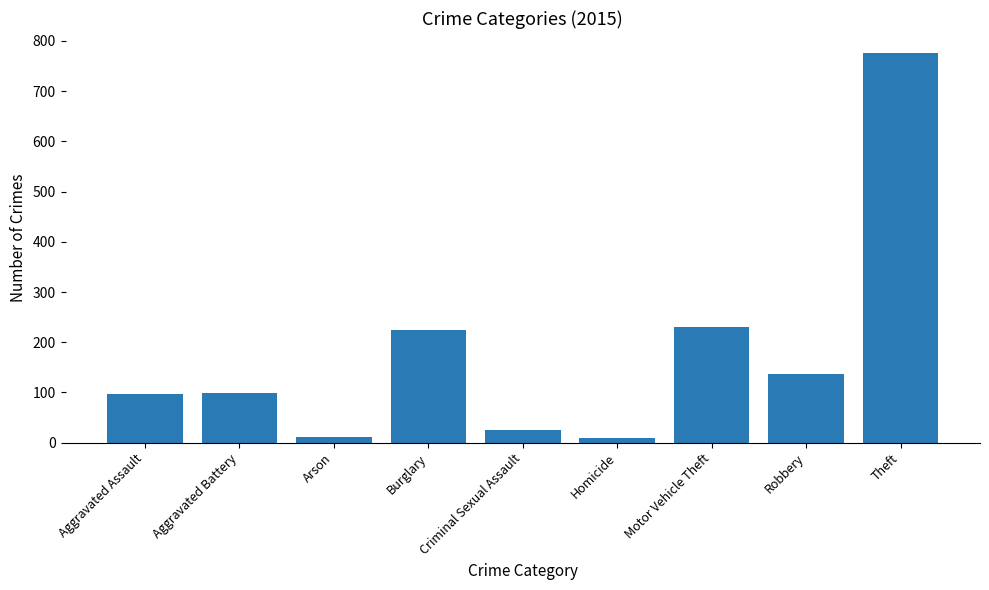

Are the bars grouped side by side (vs. stacked)?

No